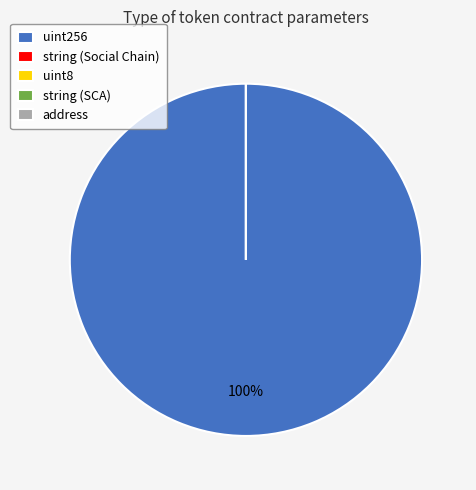

How many segments does this pie chart have?

5